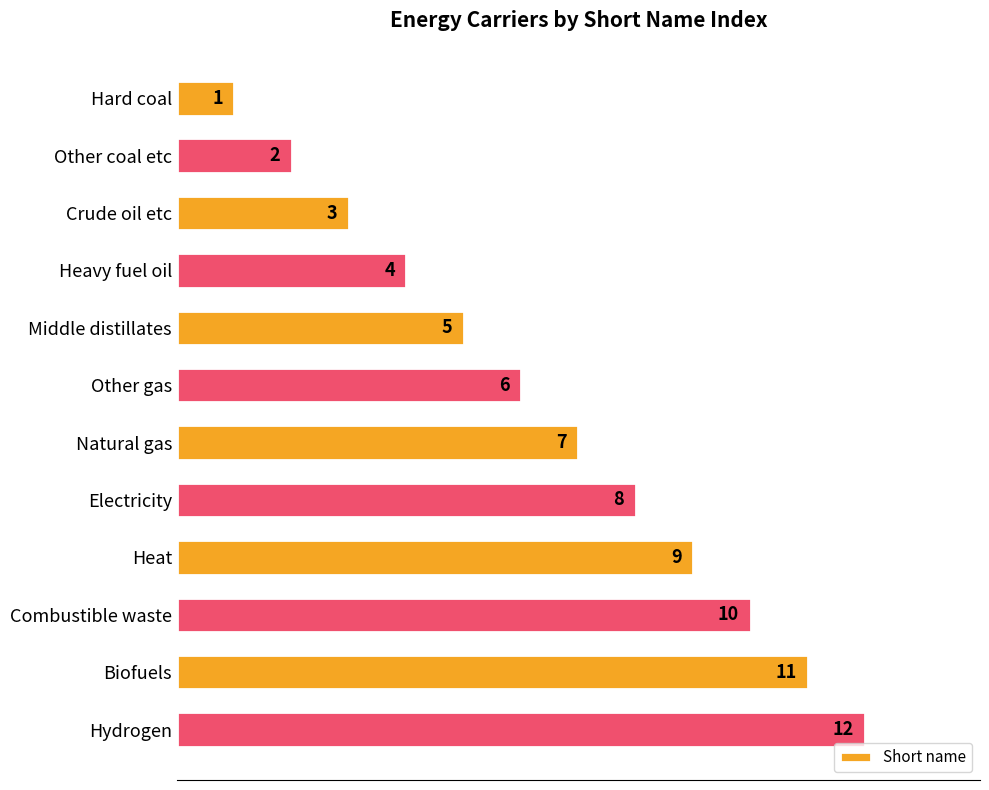

List the labels in order of value, largest first.

Hydrogen, Biofuels, Combustible waste, Heat, Electricity, Natural gas, Other gas, Middle distillates, Heavy fuel oil, Crude oil etc, Other coal etc, Hard coal